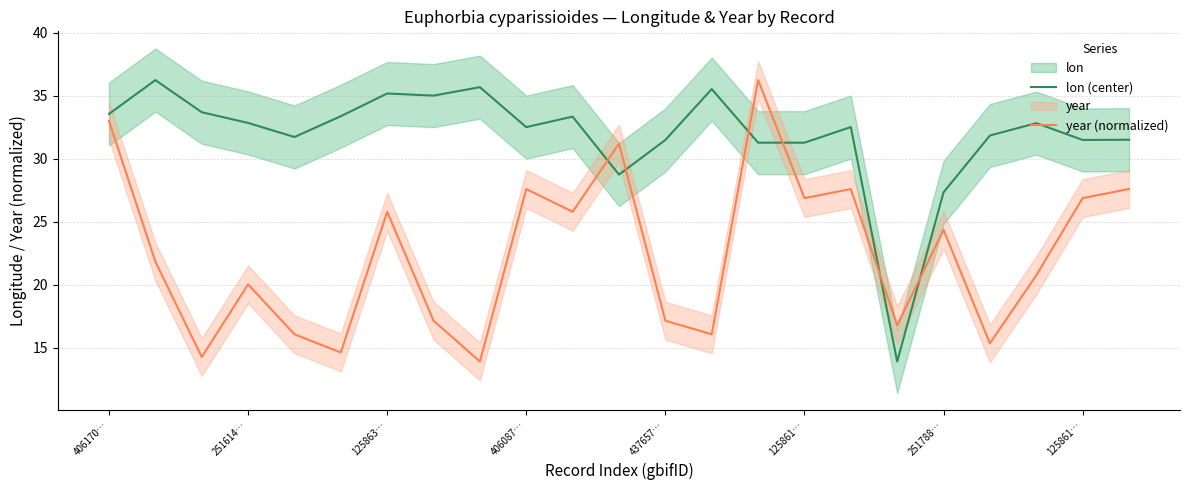

Between 8 and 17, which series saw the biggest shift?

lon (center)